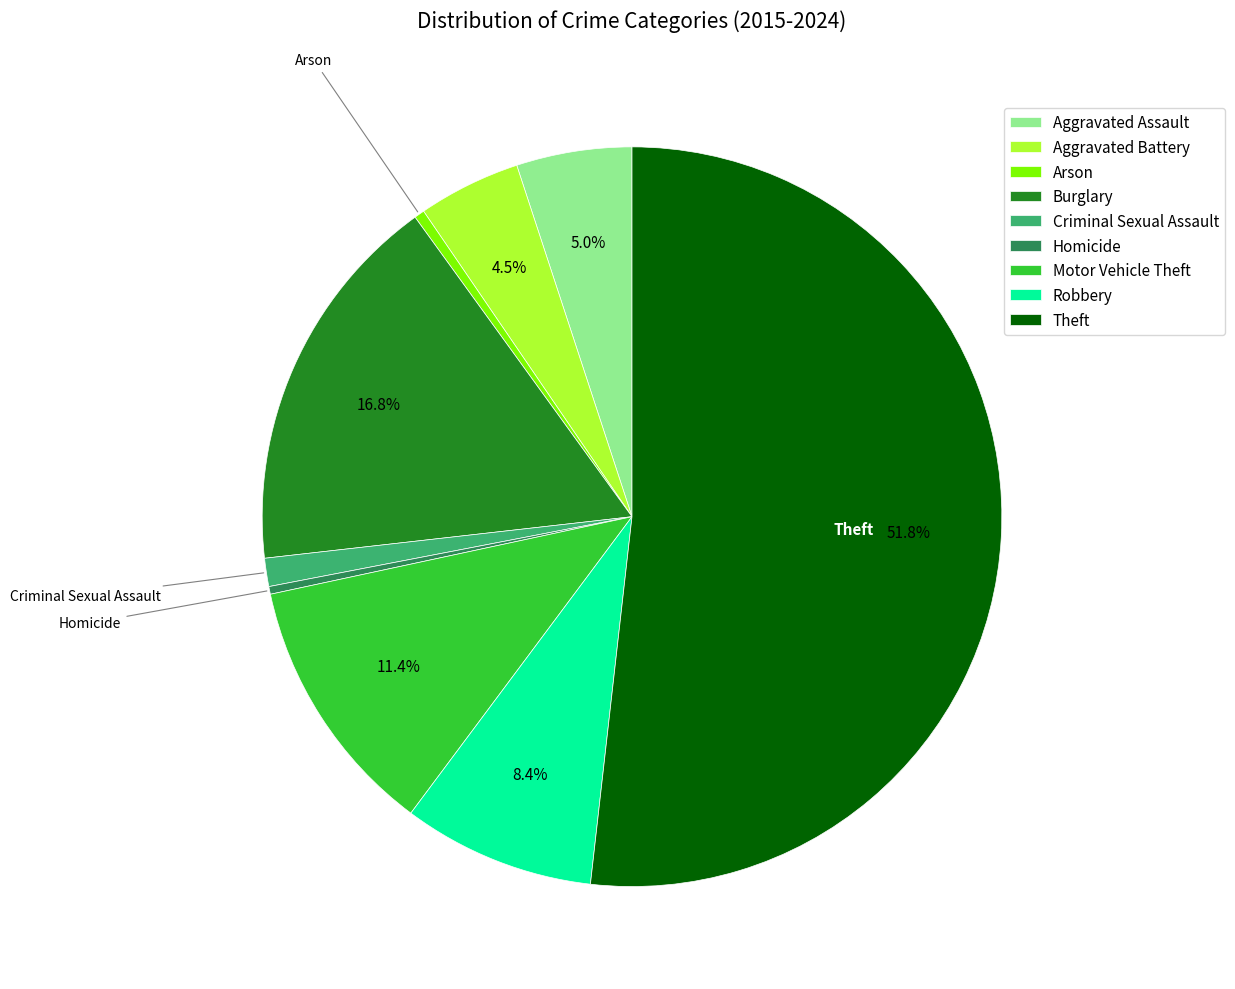

Which category has the biggest portion of the pie?

Theft